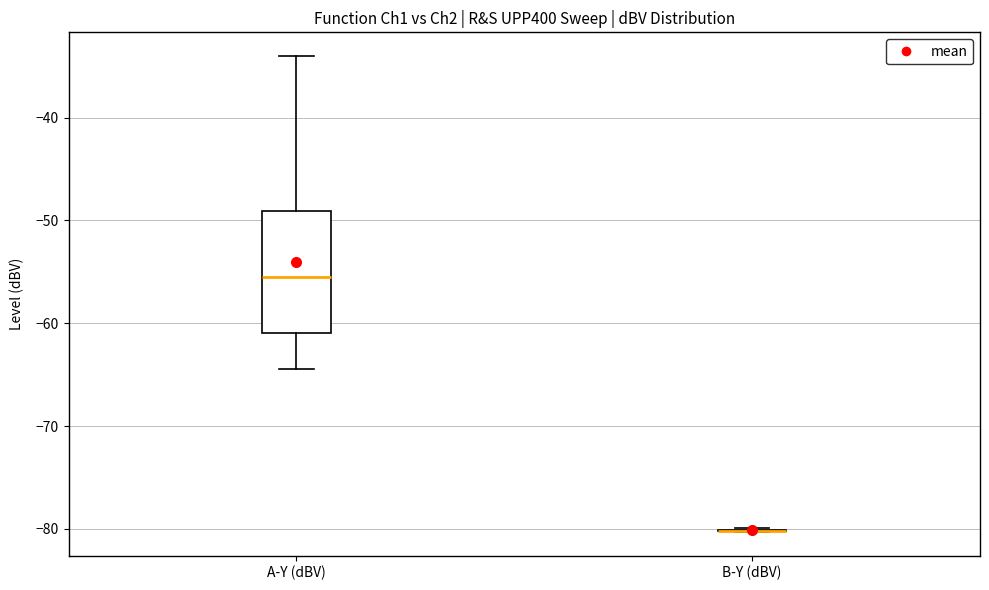

Which box is the tallest, from its lower edge to its upper edge?

A-Y (dBV)